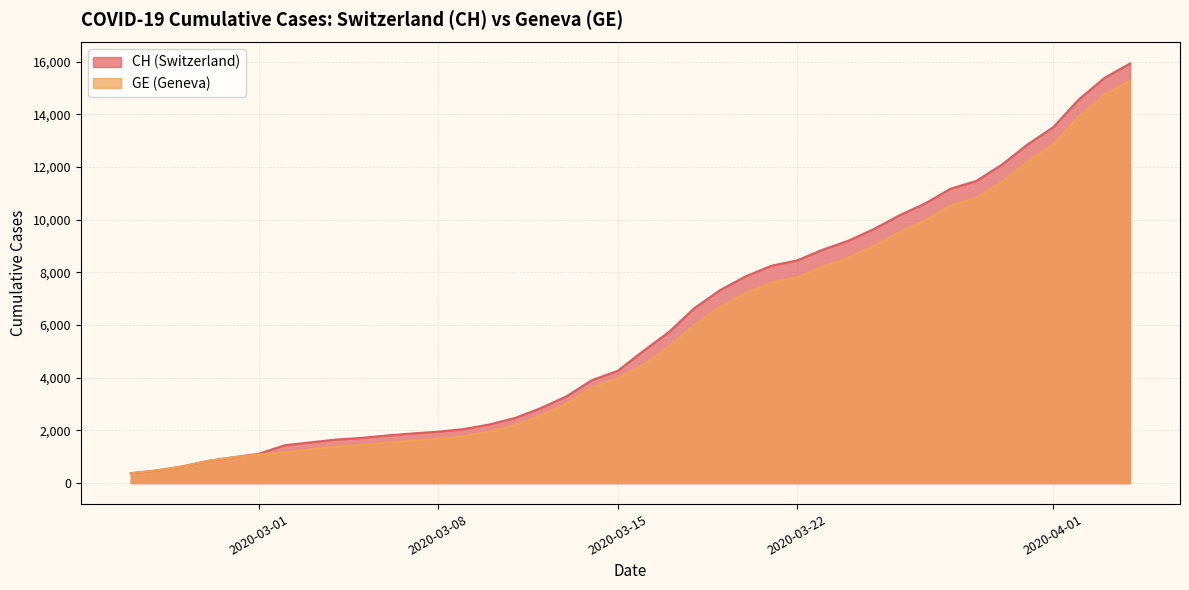

Is it true that CH equals 5731 at 2020-03-17?

True